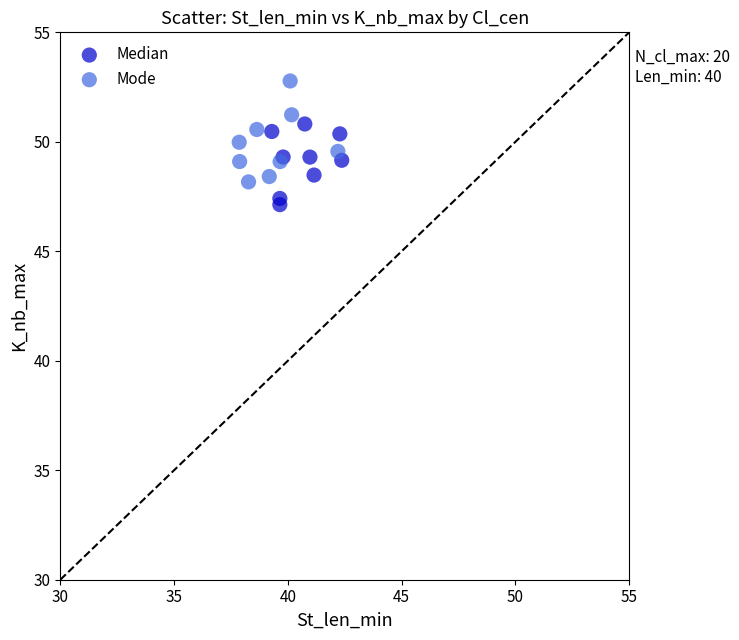

Which series reaches the minimum Y coordinate?

Median